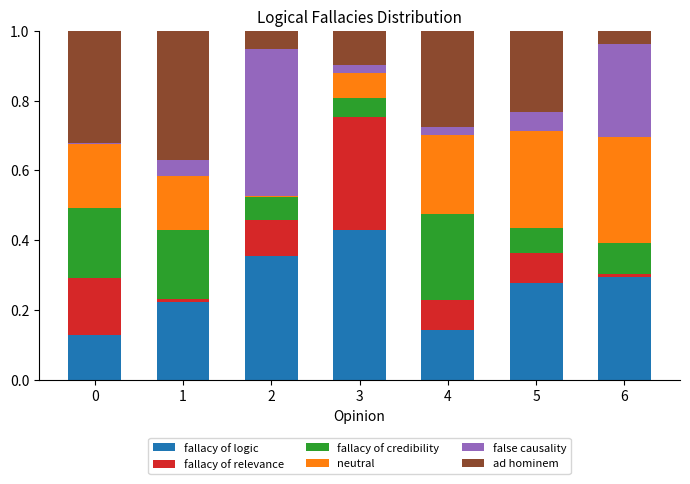

What is the total value across all series at 5?

1.0